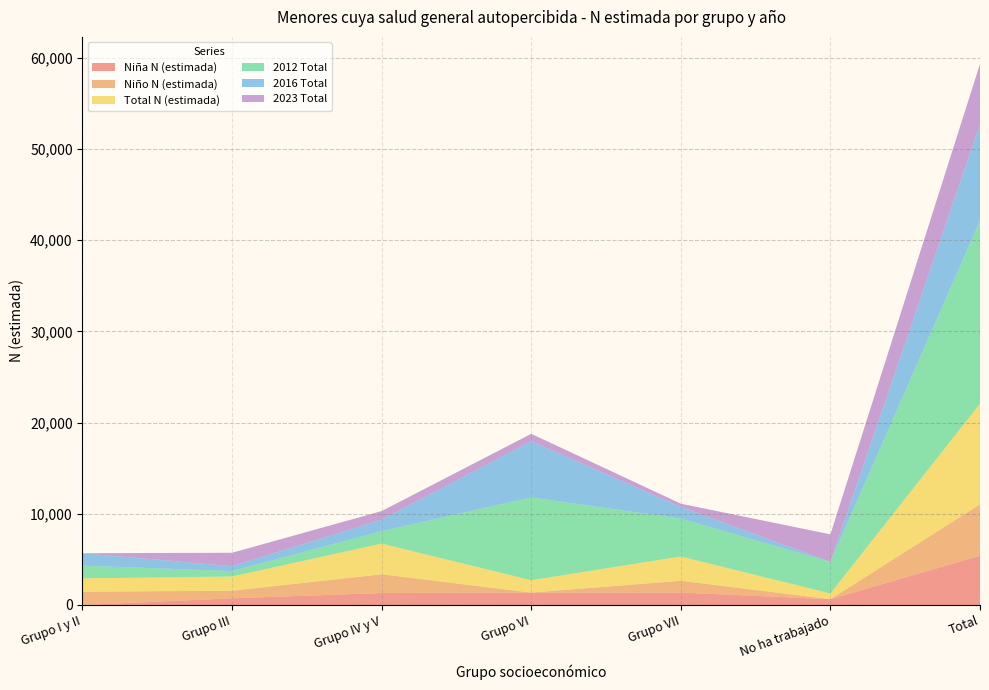

Reading right to left, extract all data points from this chart.

Niña N (estimada): Total=5401	No ha trabajado=632	Grupo VII=1368	Grupo VI=1357	Grupo IV y V=1315	Grupo III=730	Grupo I y II=0
Niño N (estimada): Total=5634	No ha trabajado=0	Grupo VII=1291	Grupo VI=0	Grupo IV y V=2051	Grupo III=832	Grupo I y II=1460
Total N (estimada): Total=11036	No ha trabajado=632	Grupo VII=2659	Grupo VI=1357	Grupo IV y V=3366	Grupo III=1562	Grupo I y II=1460
2012 Total: Total=20059	No ha trabajado=3471	Grupo VII=4153	Grupo VI=9079	Grupo IV y V=1362	Grupo III=594	Grupo I y II=1399
2016 Total: Total=10597	No ha trabajado=0	Grupo VII=1277	Grupo VI=6158	Grupo IV y V=1262	Grupo III=540	Grupo I y II=1360
2023 Total: Total=6591	No ha trabajado=3011	Grupo VII=359	Grupo VI=816	Grupo IV y V=938	Grupo III=1468	Grupo I y II=0